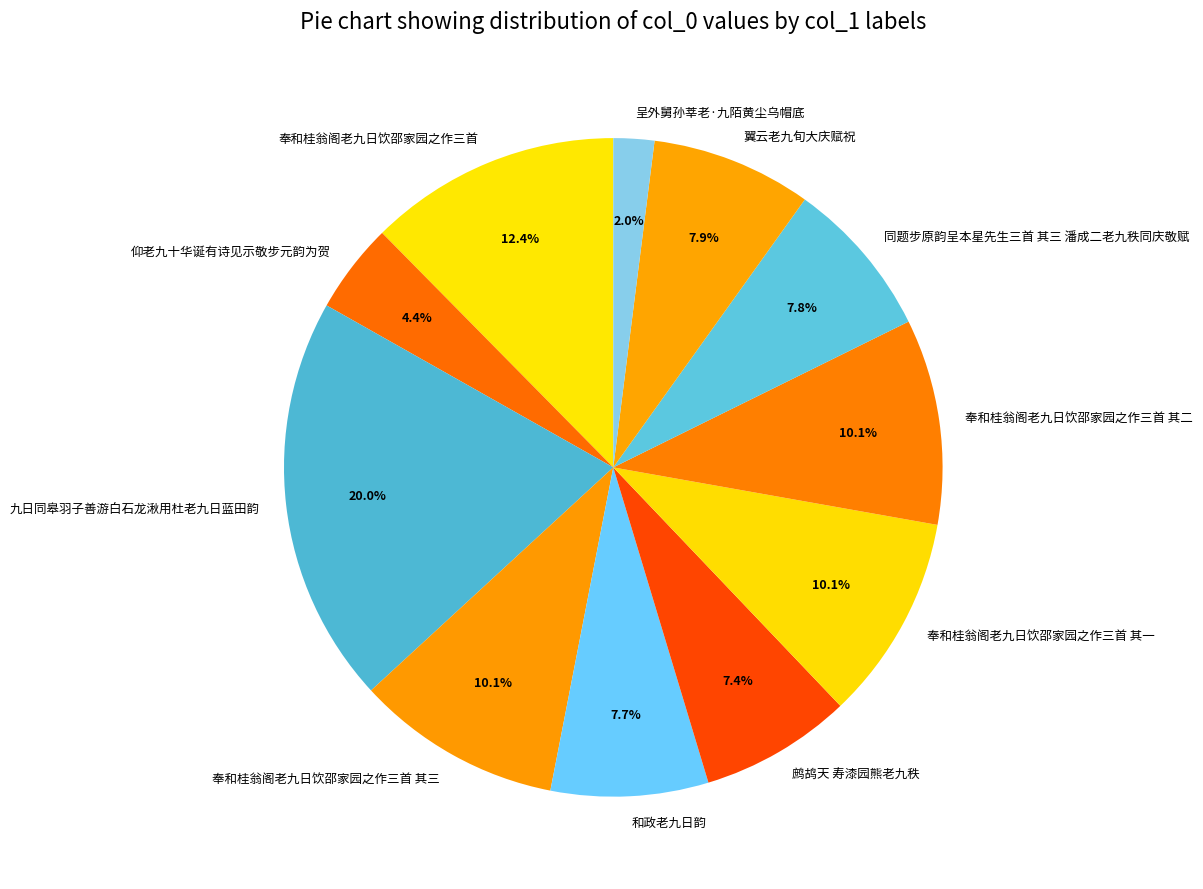

Which has a higher value, 奉和桂翁阁老九日饮邵家园之作三首 其三 or 呈外舅孙莘老·九陌黄尘乌帽底?

奉和桂翁阁老九日饮邵家园之作三首 其三